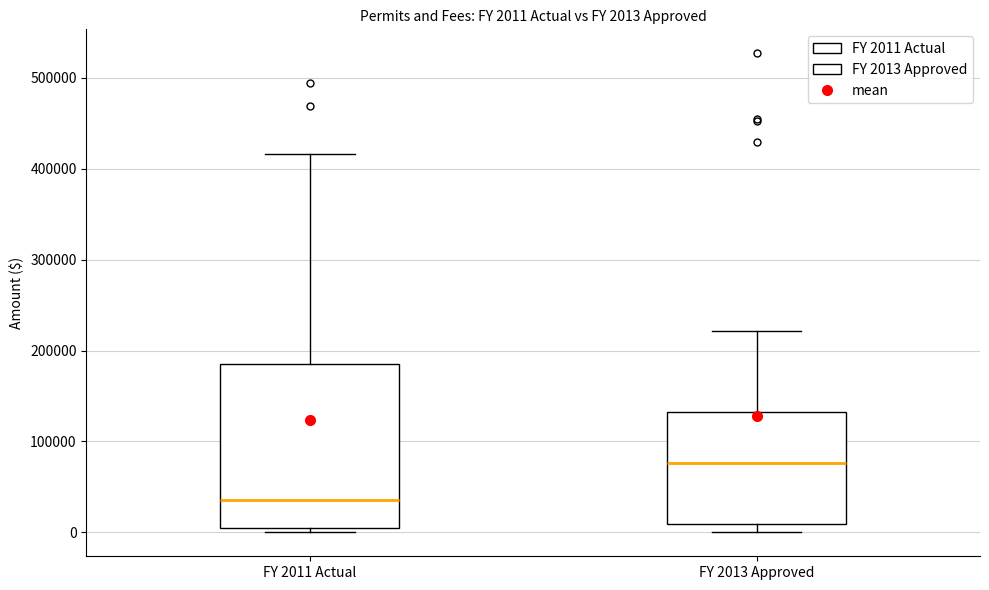

Which box has the lowest median line?

FY 2011 Actual